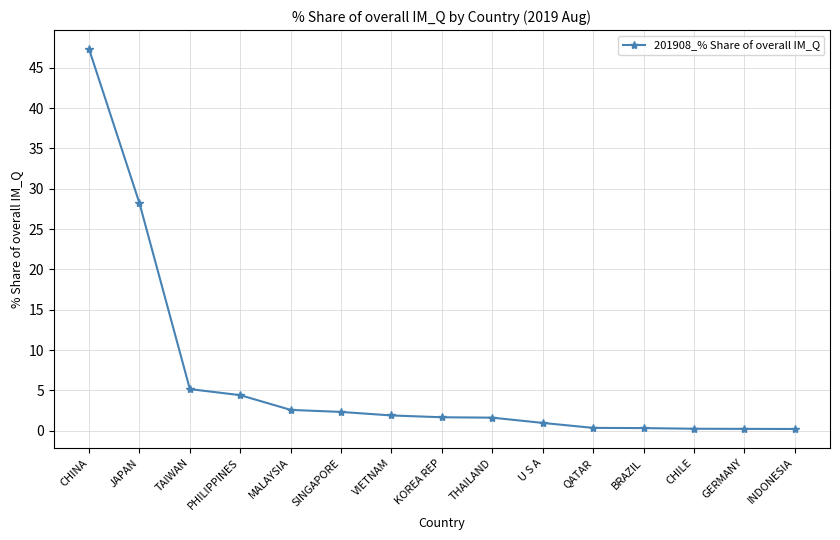

Is it true that the value at JAPAN is 6.5?

False